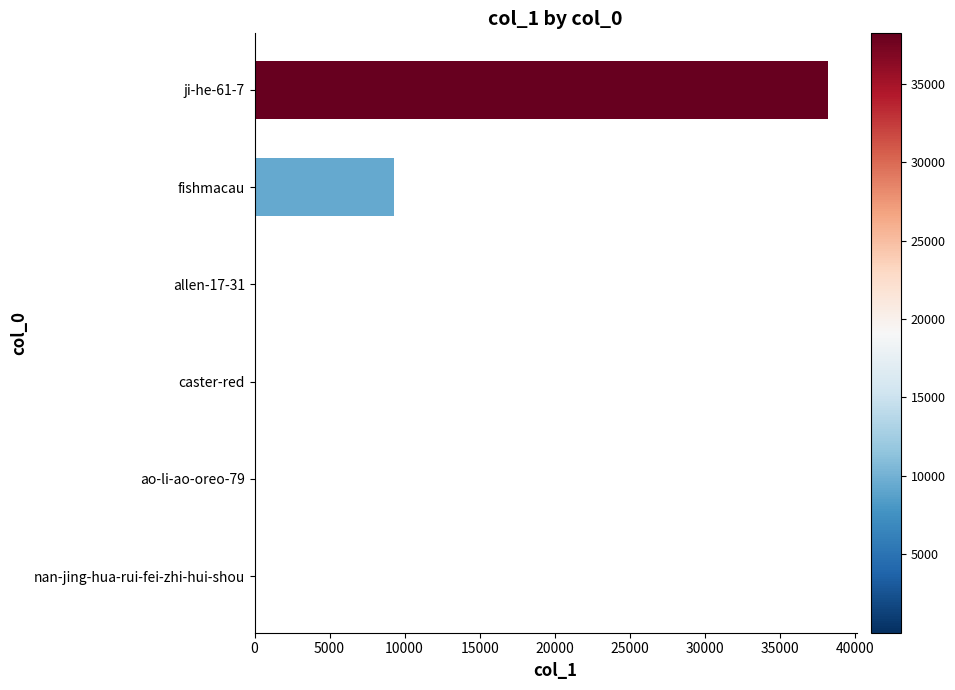

At which label is the value closest to 19105?

fishmacau